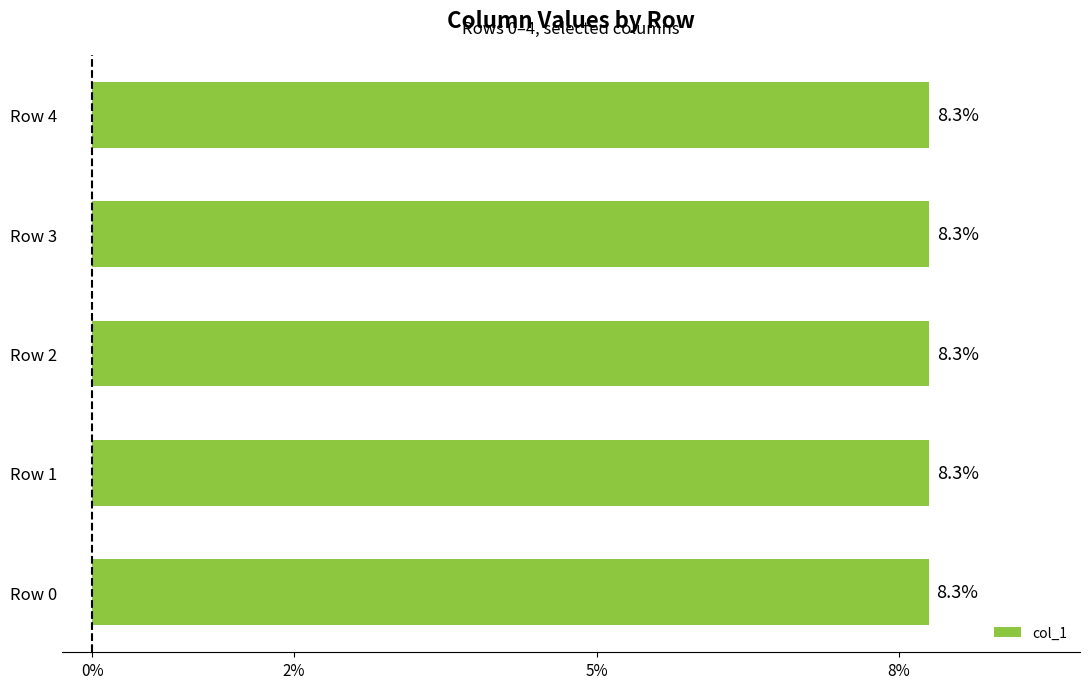

Reading top to bottom, extract all data points from this chart.

8.3	8.3	8.3	8.3	8.3